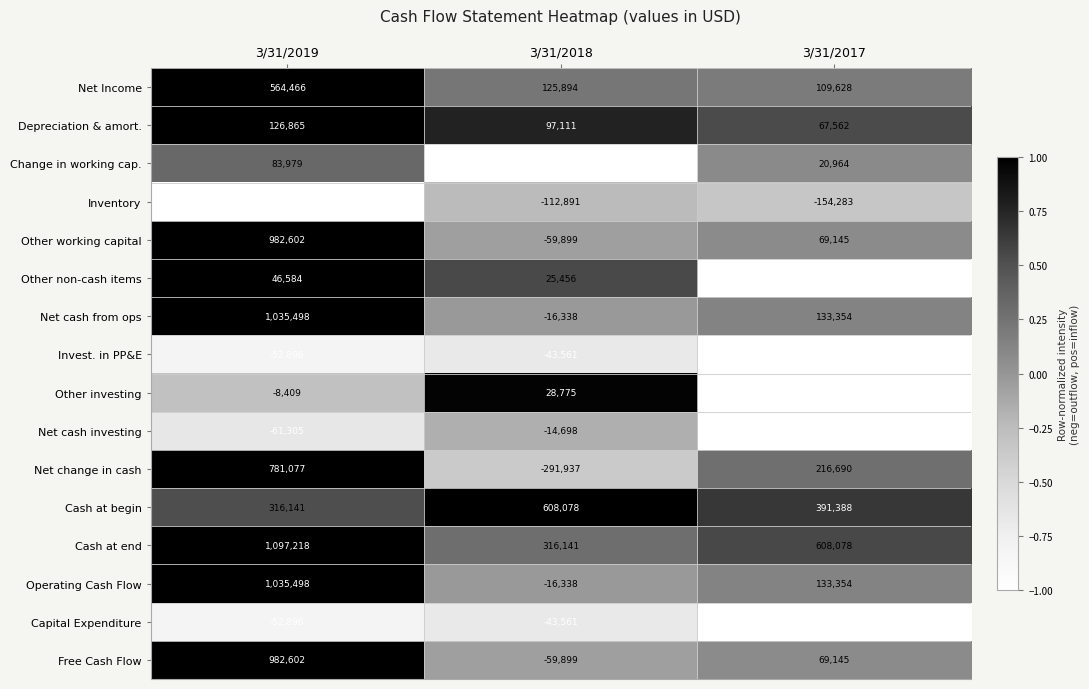

What is the difference between the maximum and minimum values in the Net change in cash series?

1073014